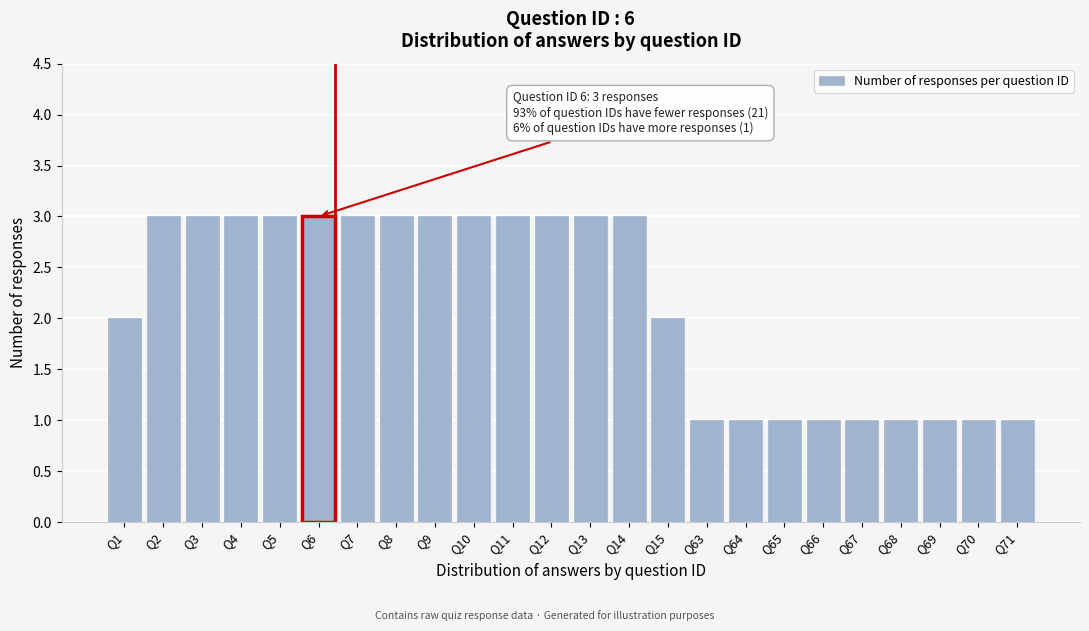

Reading right to left, extract all data points from this chart.

Q71=1	Q70=1	Q69=1	Q68=1	Q67=1	Q66=1	Q65=1	Q64=1	Q63=1	Q15=2	Q14=3	Q13=3	Q12=3	Q11=3	Q10=3	Q9=3	Q8=3	Q7=3	Q6=3	Q5=3	Q4=3	Q3=3	Q2=3	Q1=2